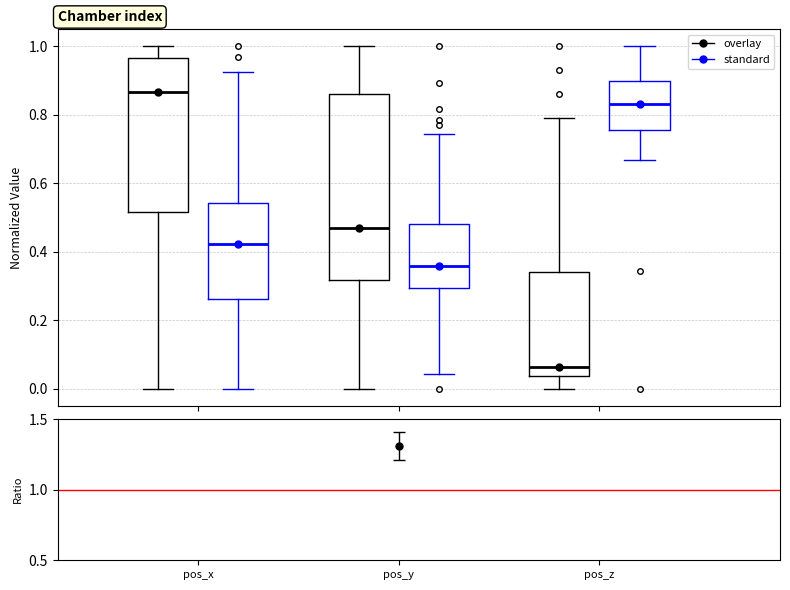

Where does the median line of the box for pos_z (standard) sit on the y-axis? The values are not printed on the chart, so give them approximately, as read against the axis.

0.84